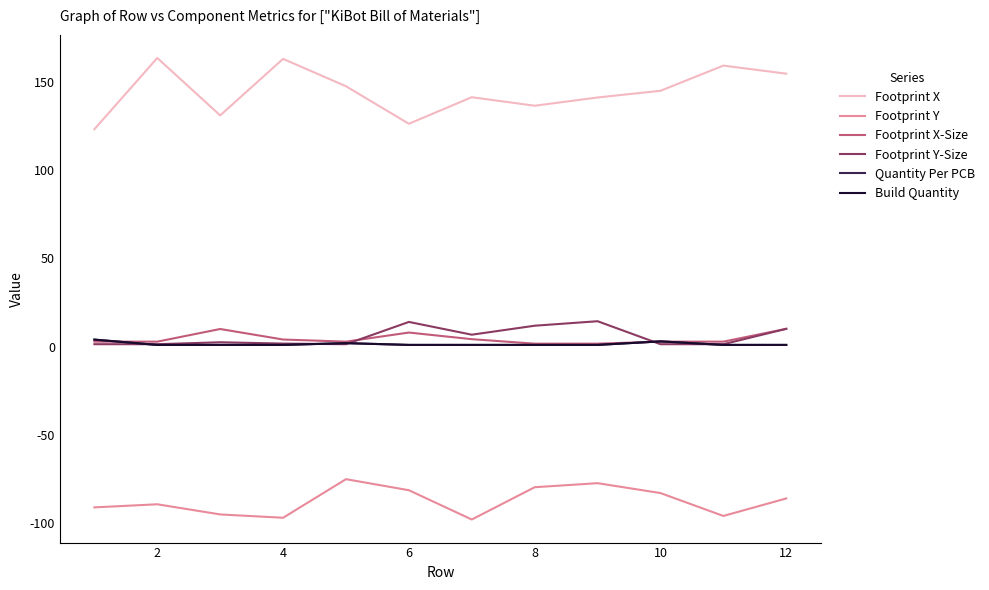

Does the chart have visible grid lines?

No